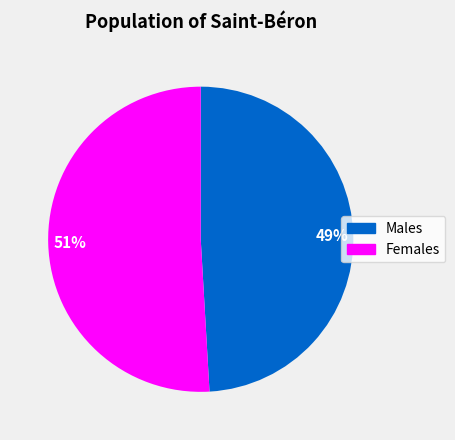

How many slices are in this pie chart?

2